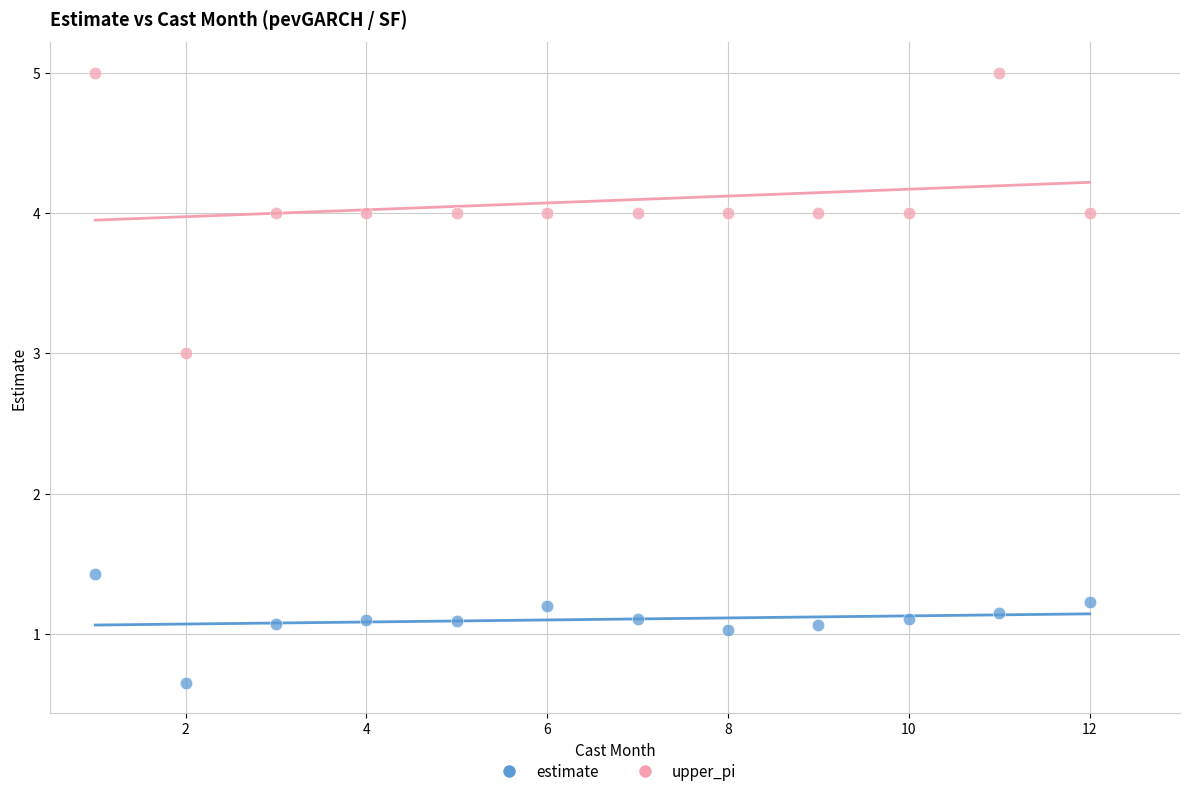

Across all data points, what is the range of Y values (max minus min)?

4.3